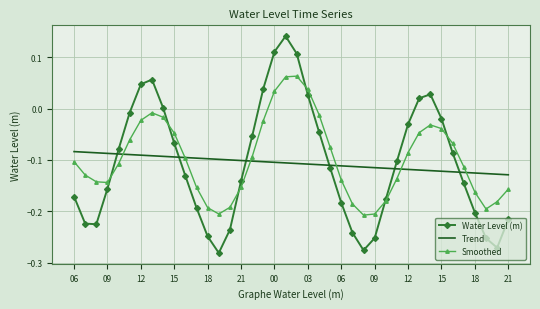

What is the difference between the second highest and minimum values in the Smoothed series?

0.3